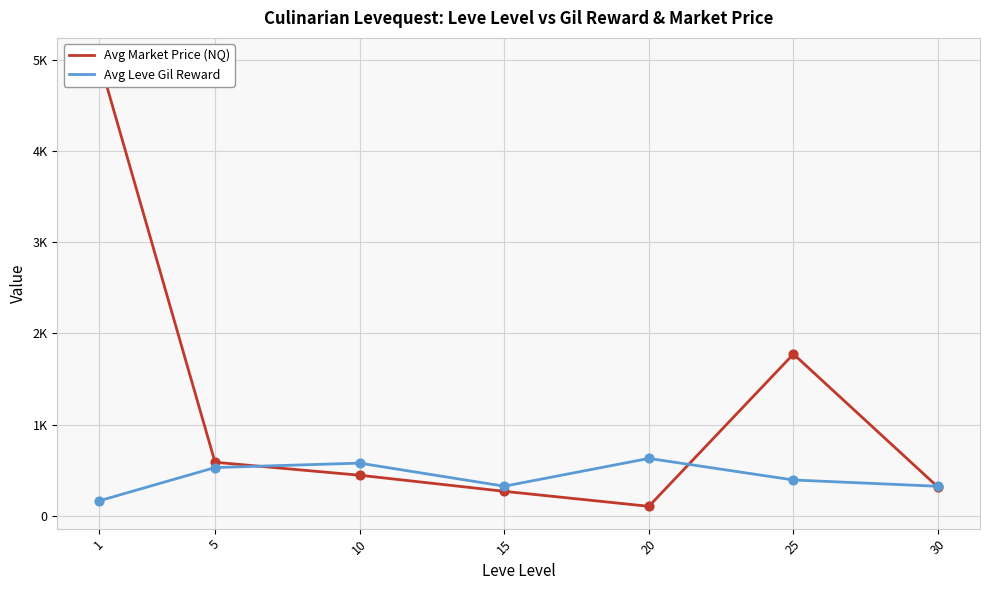

Which series reaches the minimum Y coordinate?

Avg Market Price (NQ)